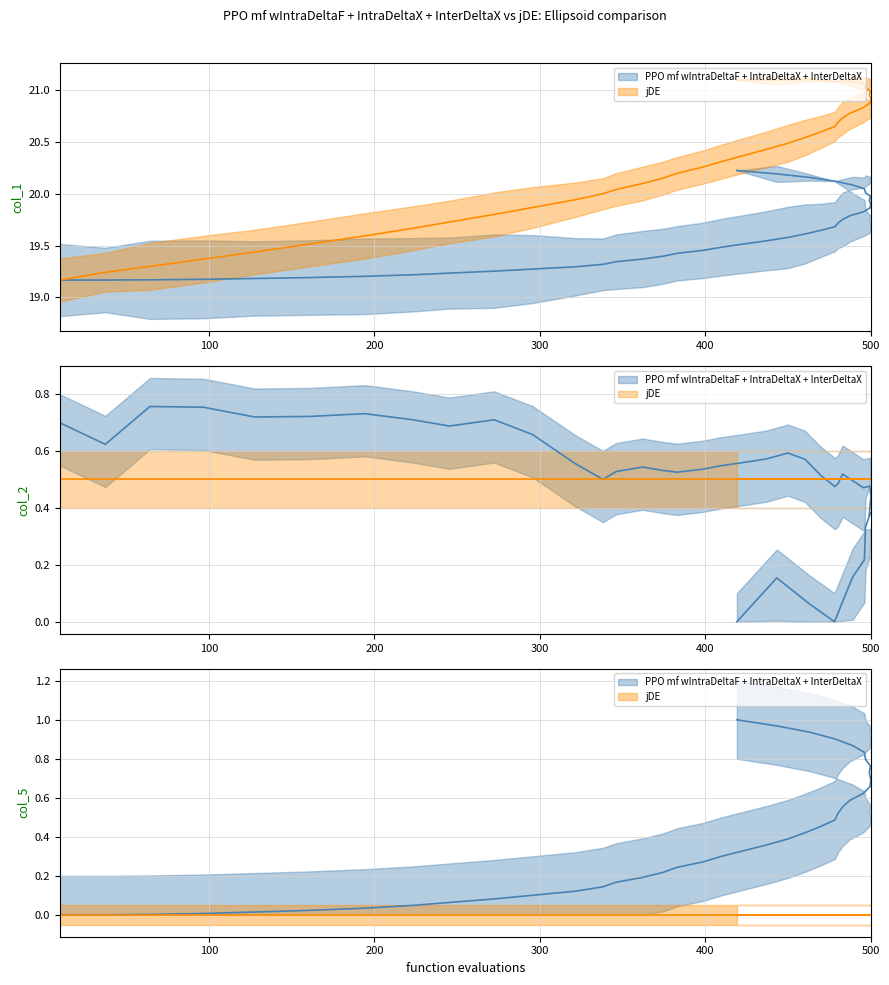

True or false: col_1 has more than 1 points higher than both neighbors.

False